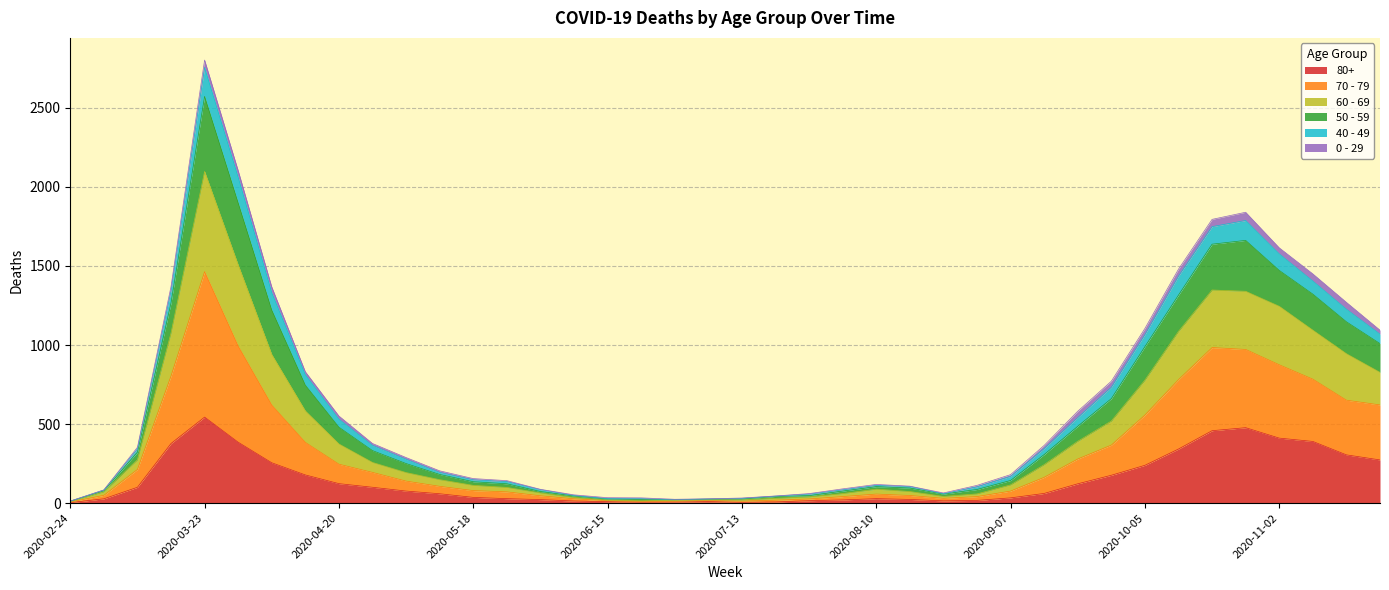

At which category is the sum across all series the highest?

2020-03-23